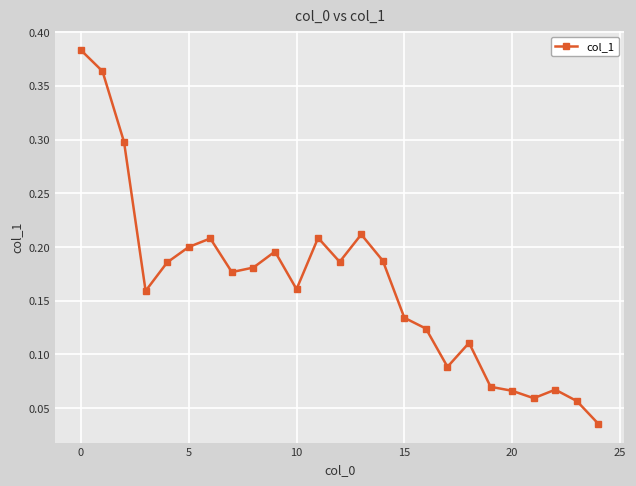

True or false: there are more than 0 points higher than both neighbors.

True